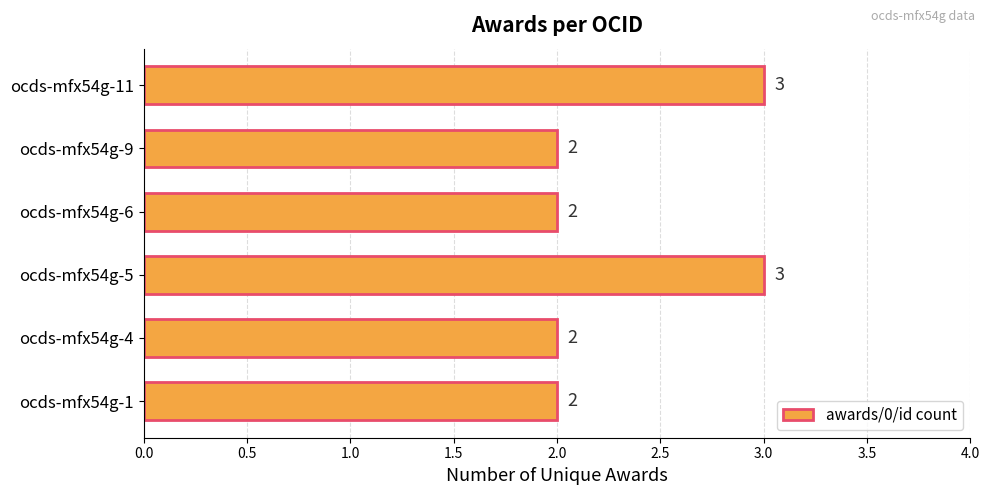

Is it true that the value at ocds-mfx54g-4 is 2?

True